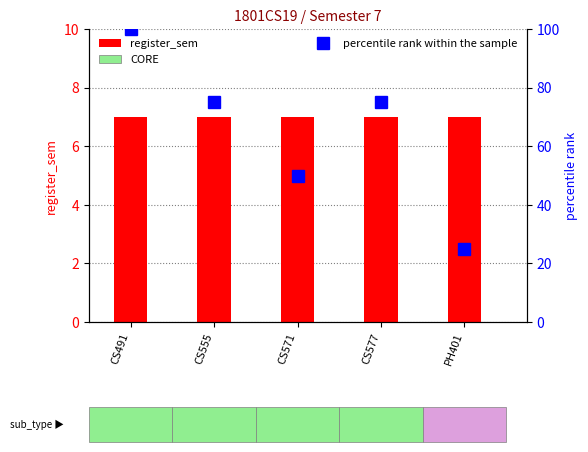

Reading left to right, what are all the values shown in this chart?

register_sem: 7	7	7	7	7
percentile rank within the sample: 100	75	50	75	25